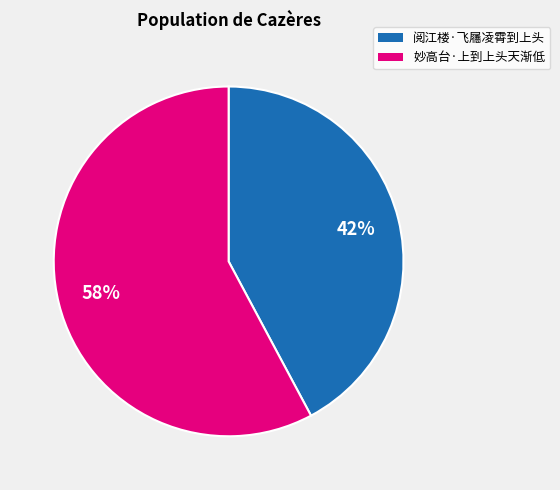

Approximately how many times larger is the value at 阅江楼·飞屩凌霄到上头 compared to 妙高台·上到上头天渐低?

0.7